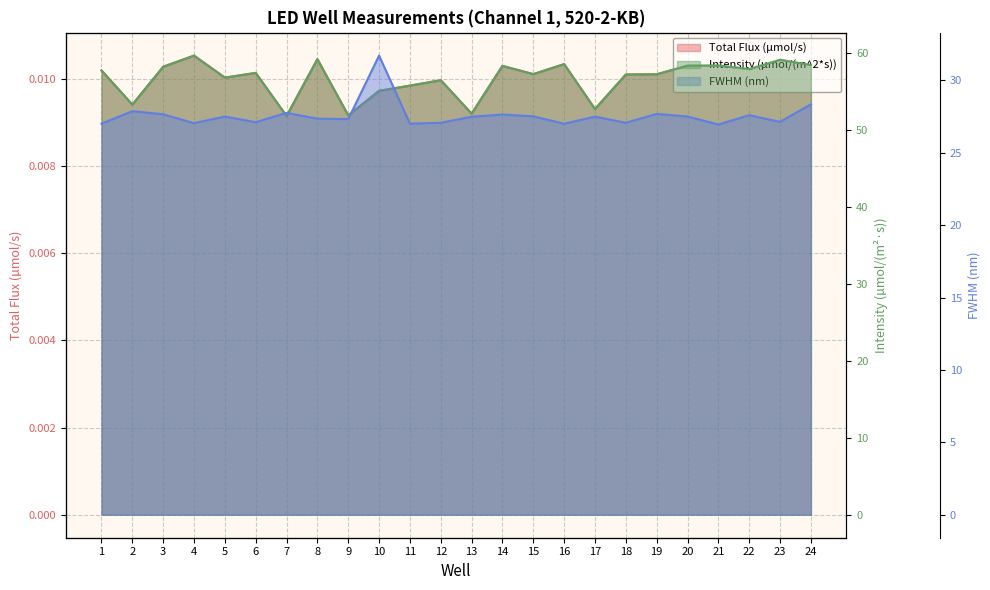

What is the difference between the highest and lowest values at 15?

57.2